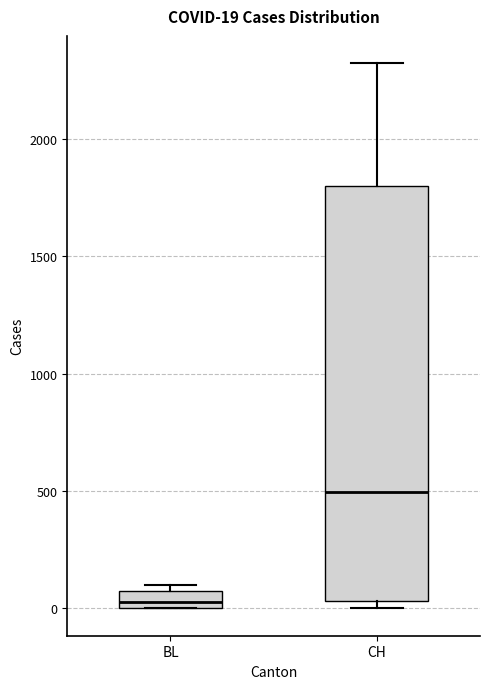

Which box's median line is the lowest?

BL